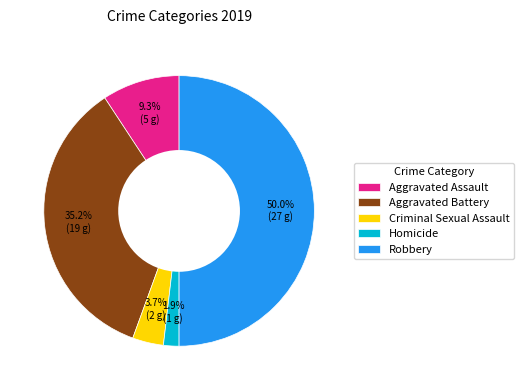

What portion of the pie excludes Robbery?

50.0%